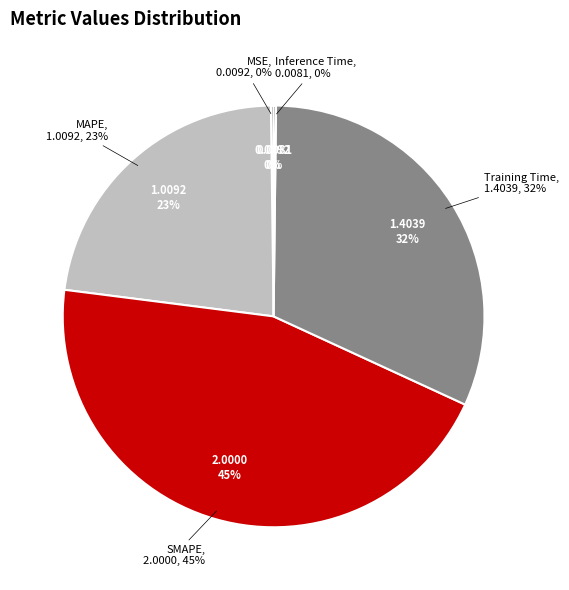

To the nearest percent, what is the combined percentage of MAPE and Training Time?

54%